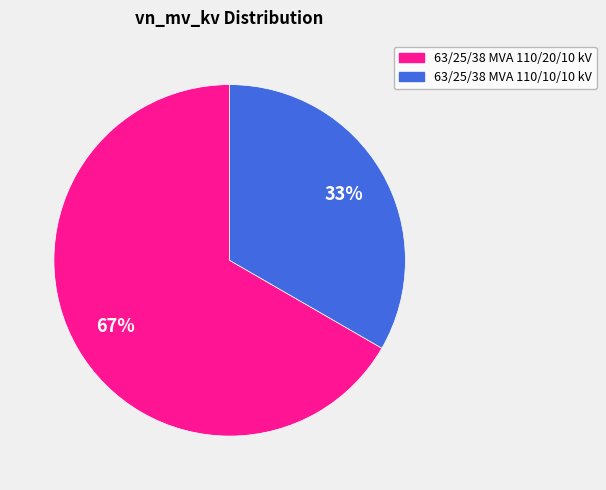

To the nearest percent, what is the combined percentage of 63/25/38 MVA 110/20/10 kV and 63/25/38 MVA 110/10/10 kV?

100%